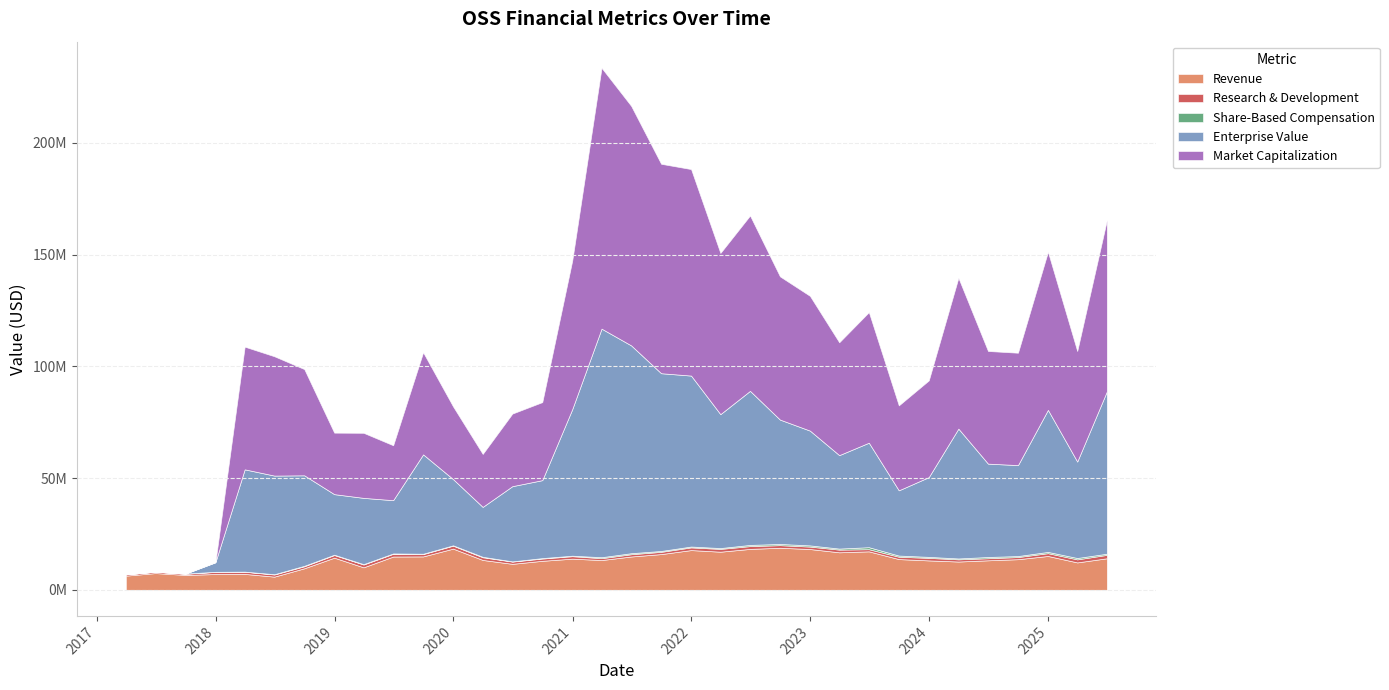

Where is the first local maximum for Market Capitalization?

2018-03-31